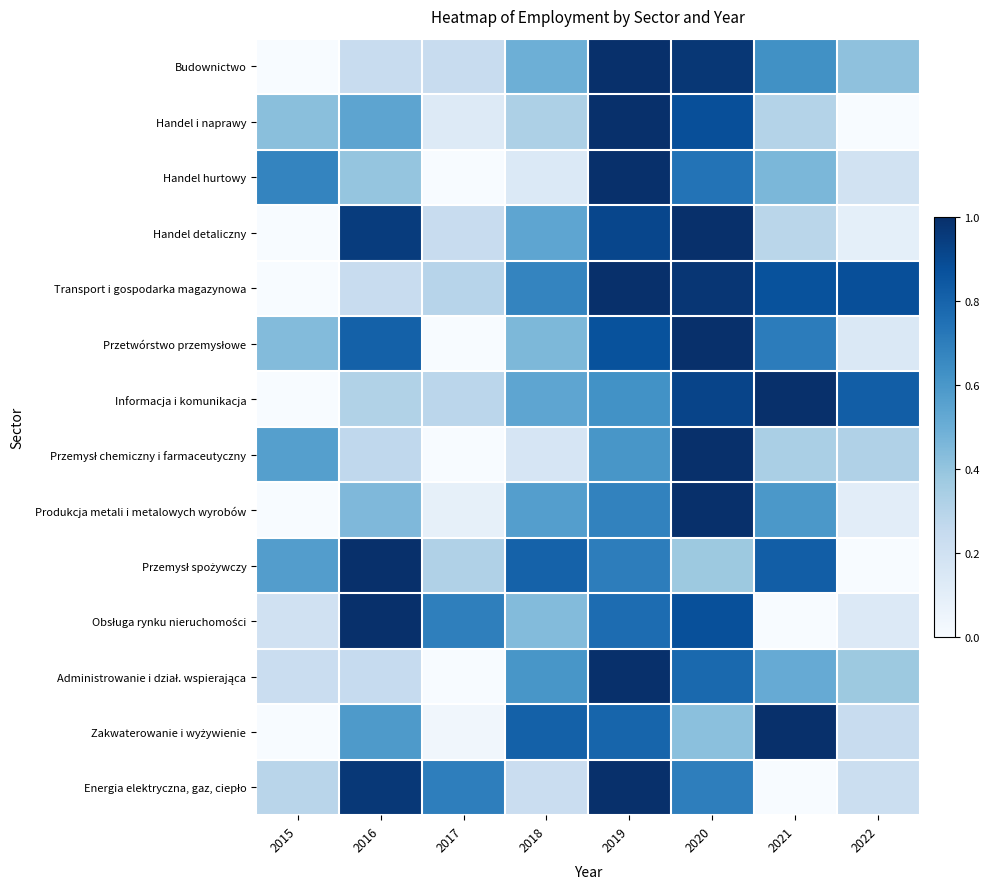

Which has a higher value, 2018 or 2015?

2018